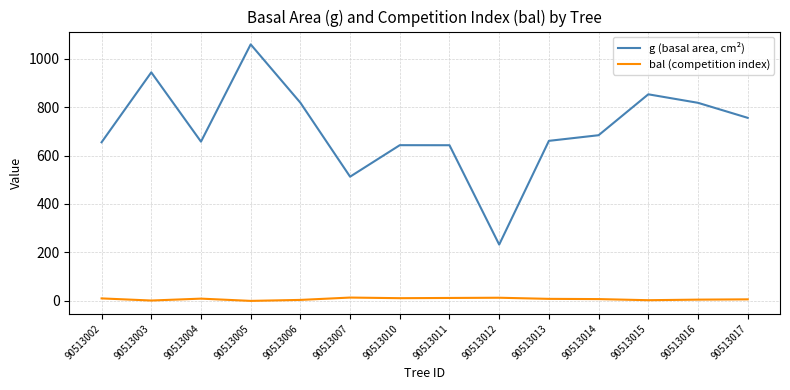

What are all the series names shown in the legend?

g (basal area, cm²), bal (competition index)